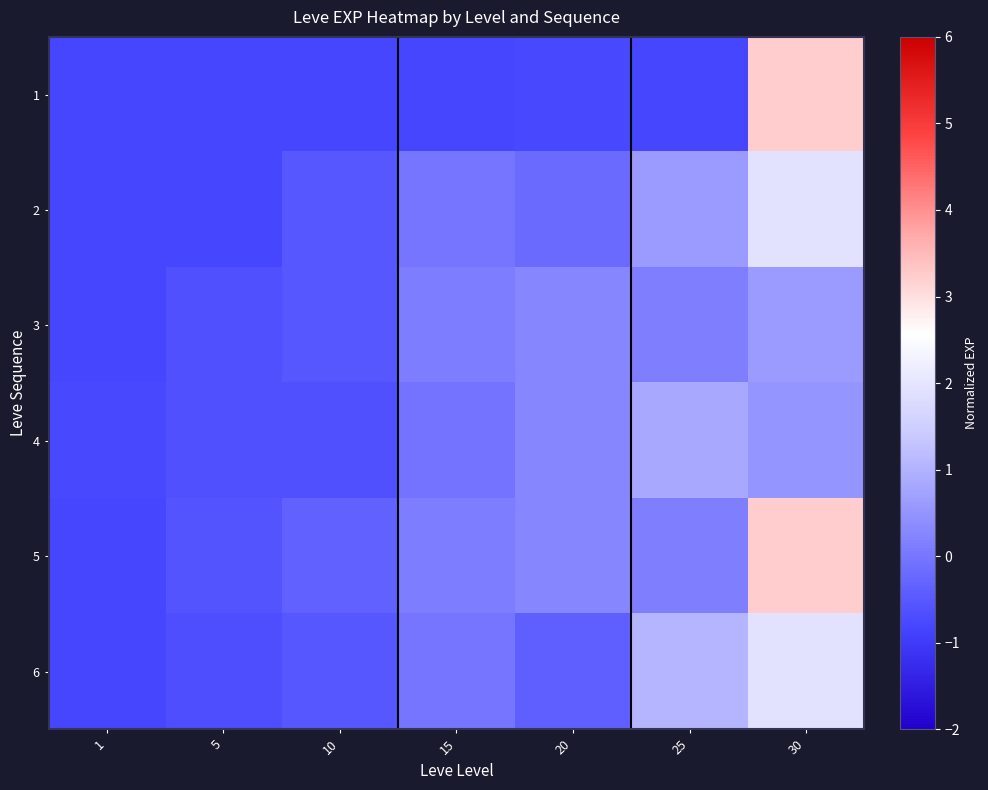

How many distinct data groups are displayed?

6